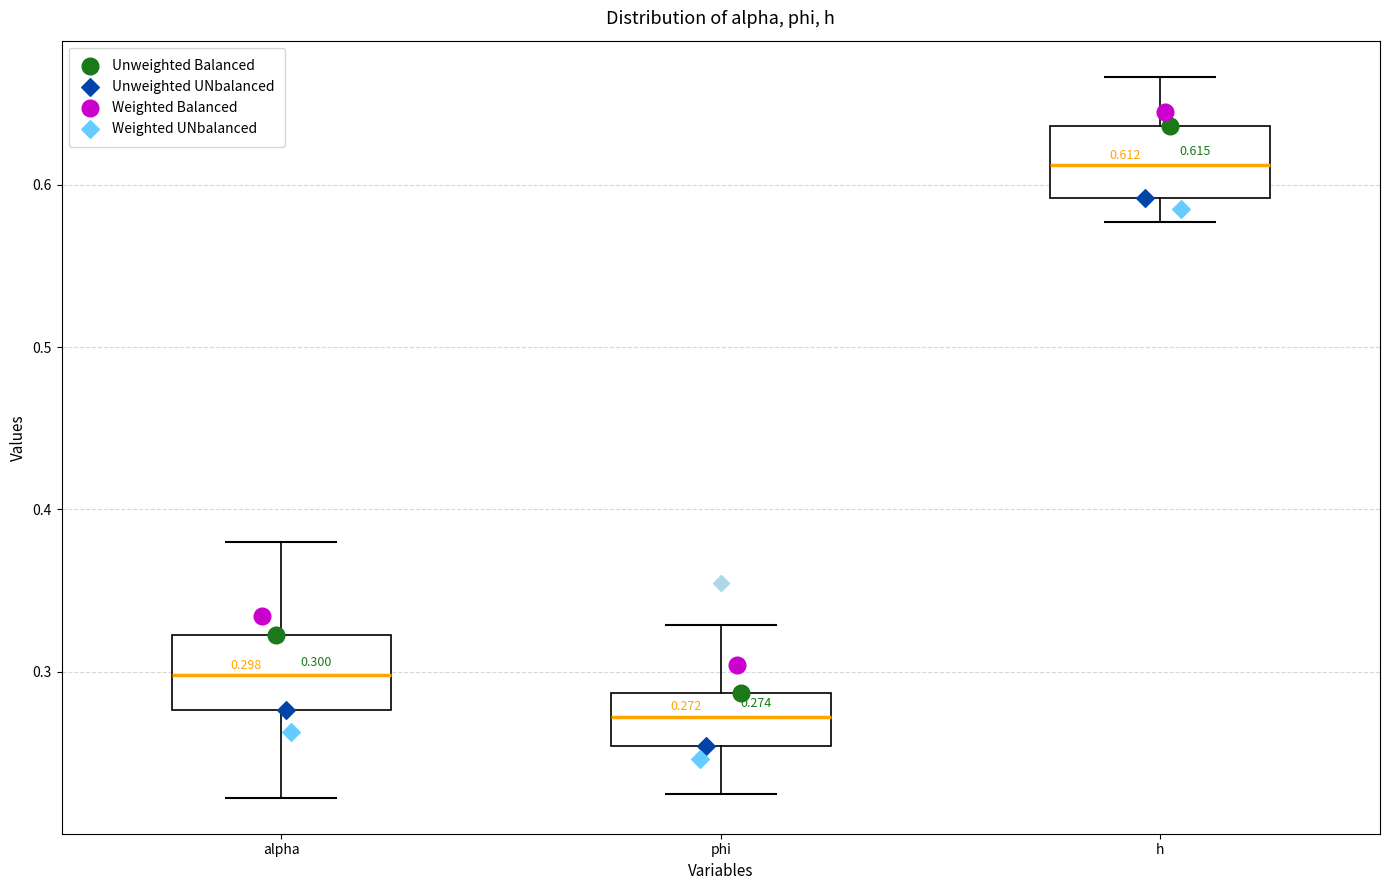

Which box has the lowest median line?

phi